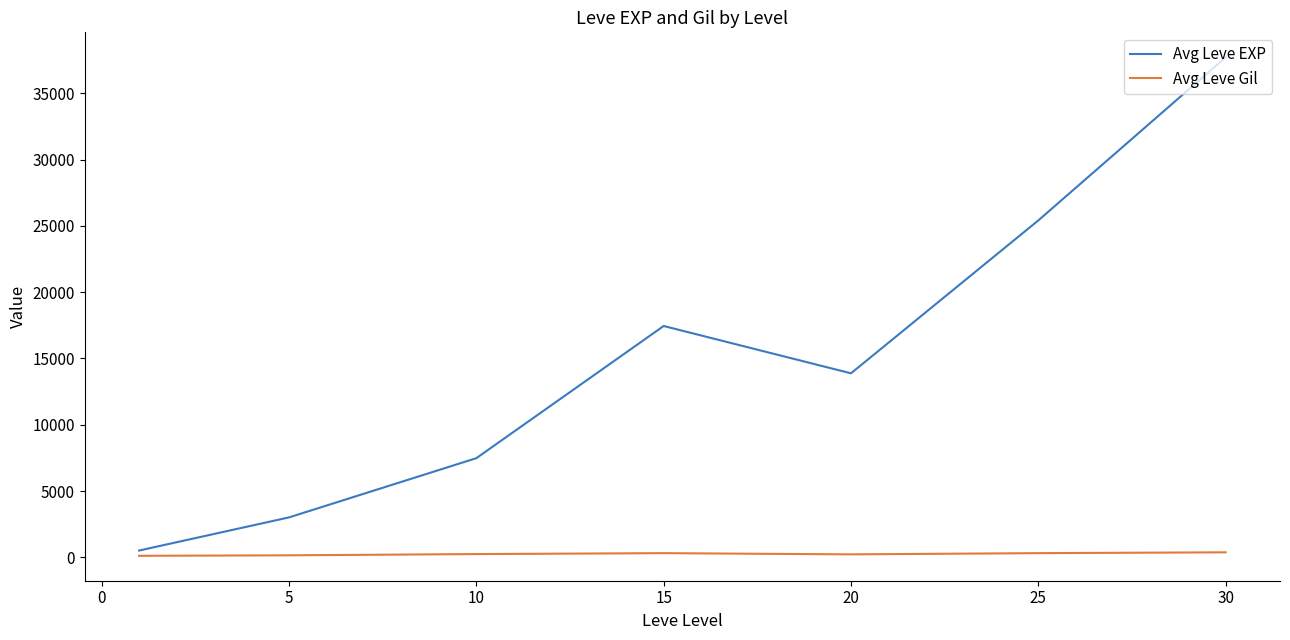

True or false: Avg Leve EXP and Avg Leve Gil cross at least once.

False